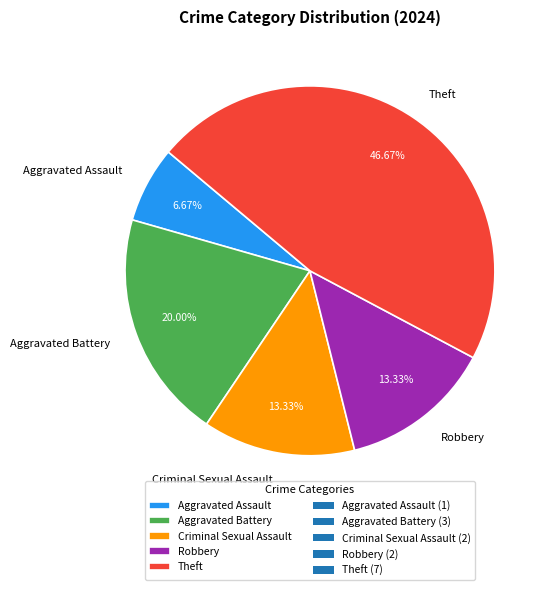

Is it true that Aggravated Assault is 7% of the pie?

True